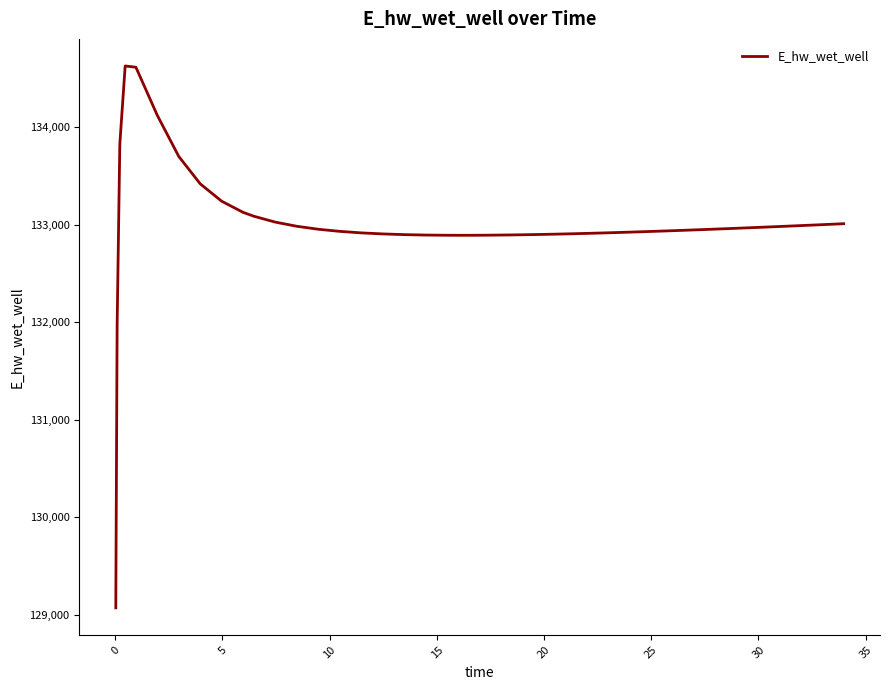

What is the greatest value displayed?

134628.0